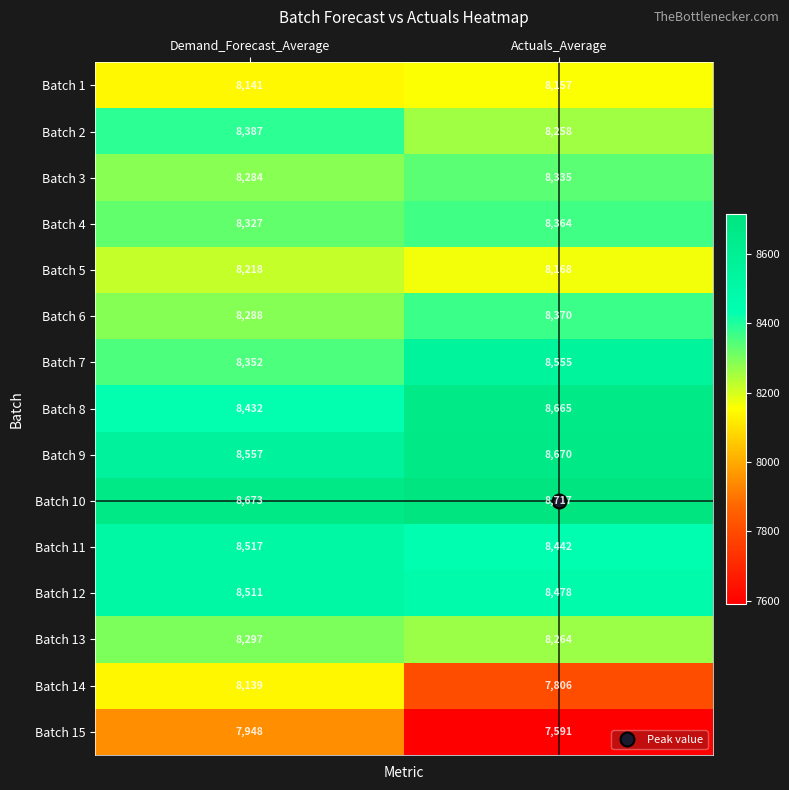

What is the difference between the highest and lowest values at Demand_Forecast_Average?

725